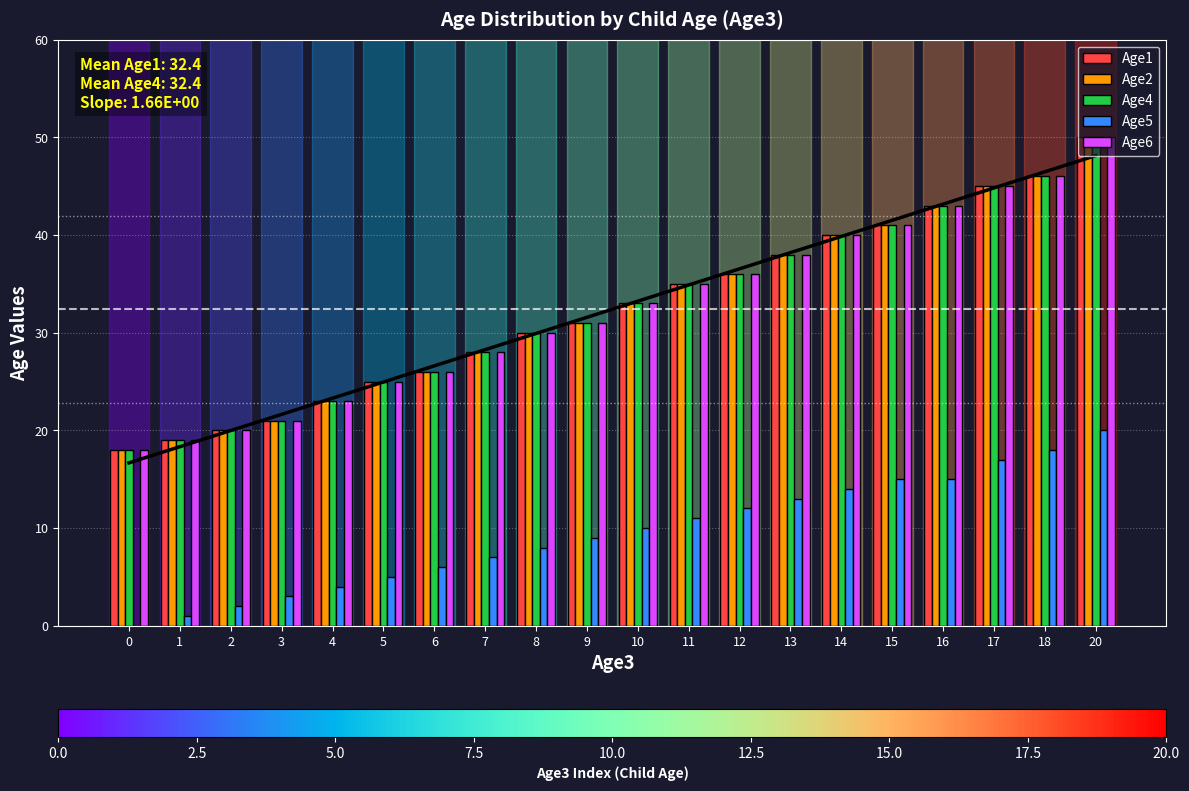

What is the value of the Age1 bar at the 11th from the left?

33